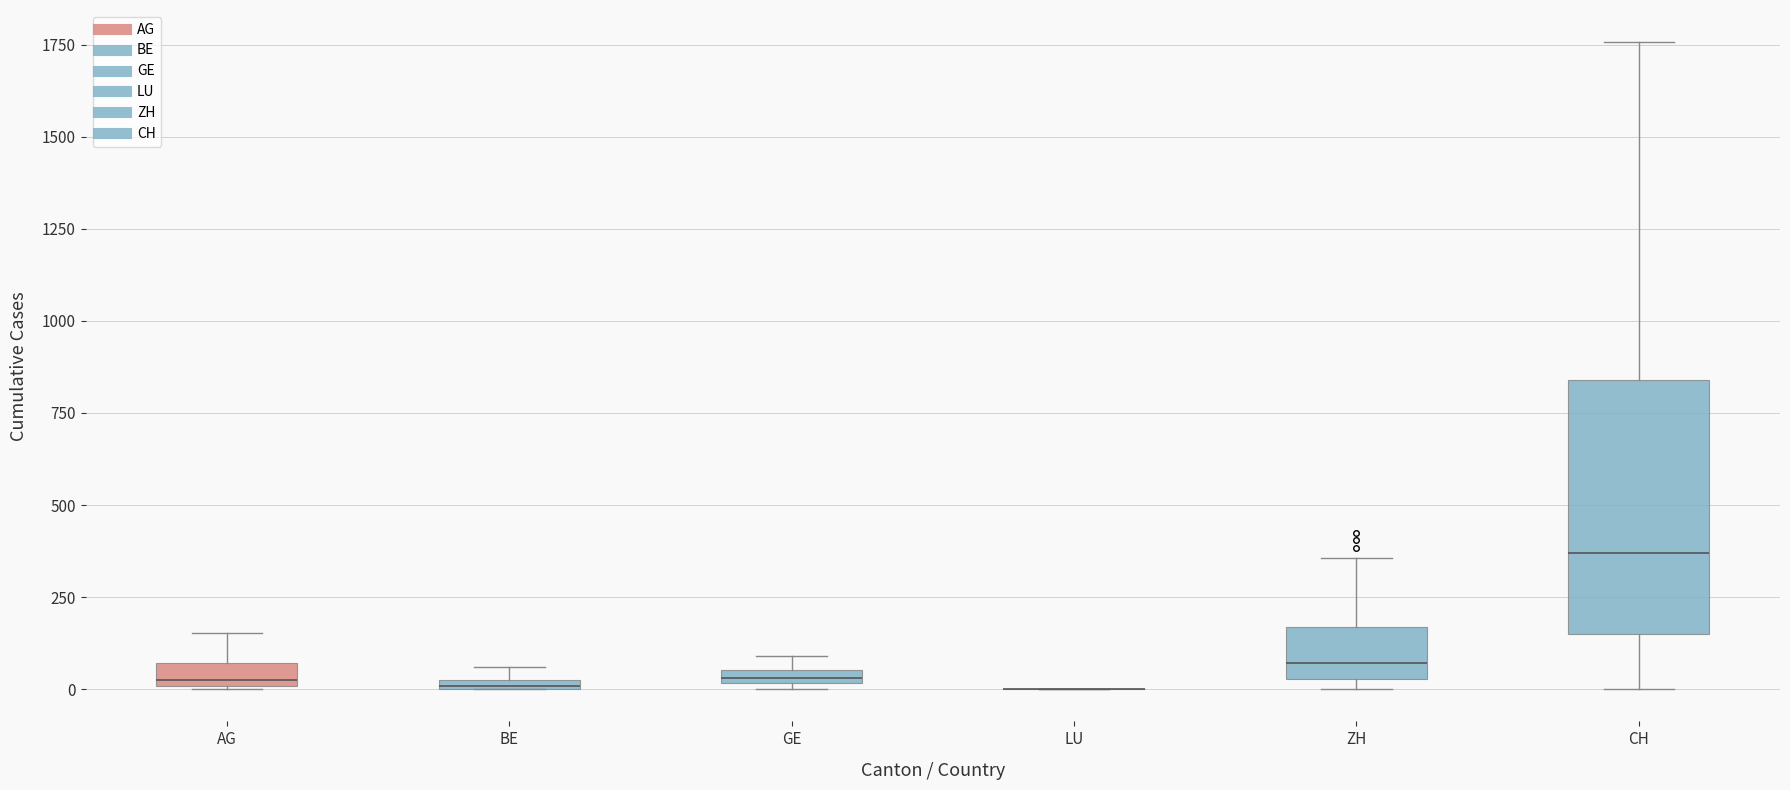

Which box is the tallest, from its lower edge to its upper edge?

CH